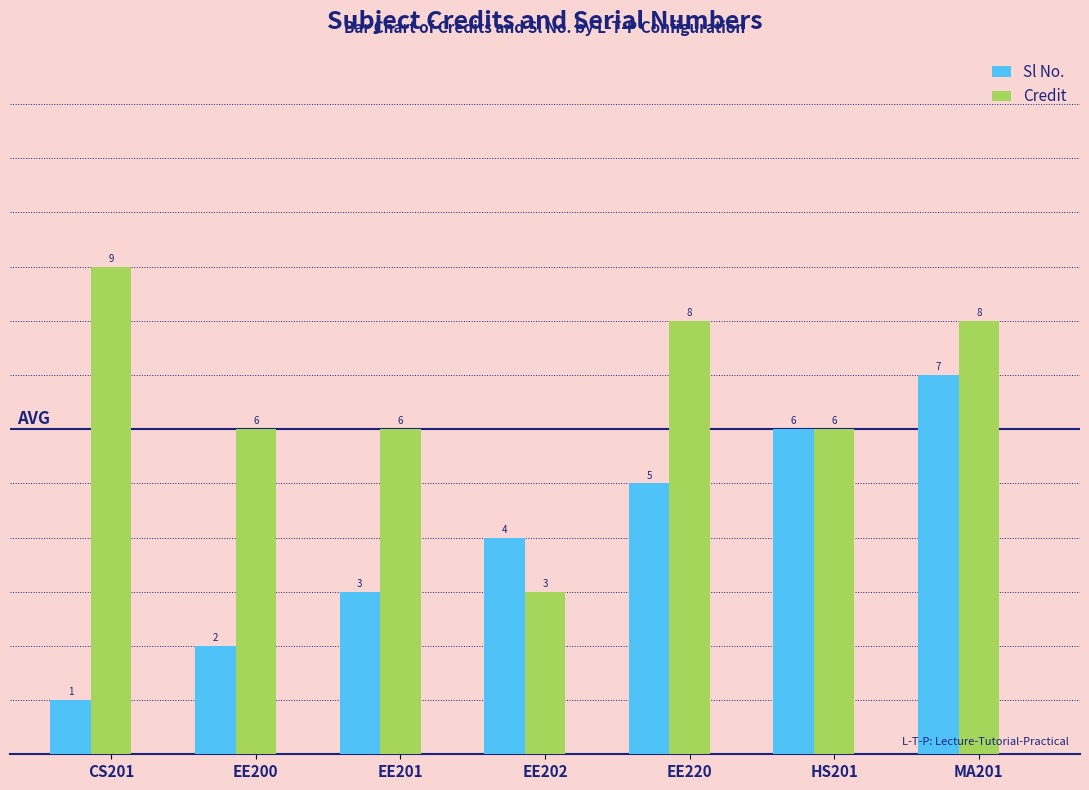

What are all the series names shown in the legend?

Sl No., Credit